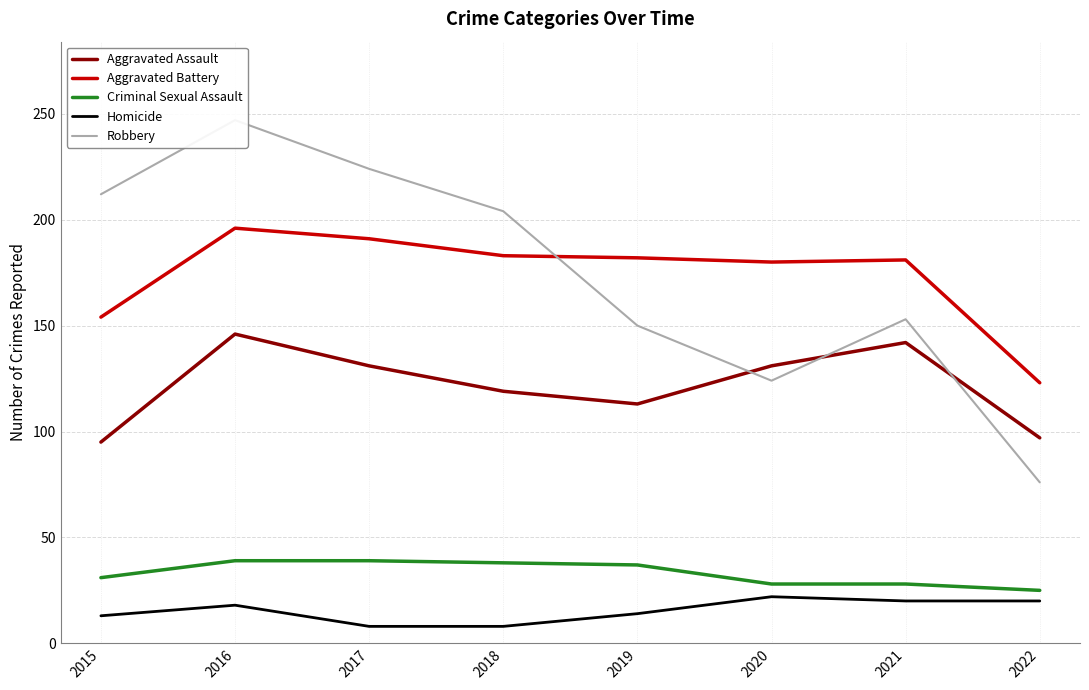

Which category has the highest value in the Robbery series?

2016